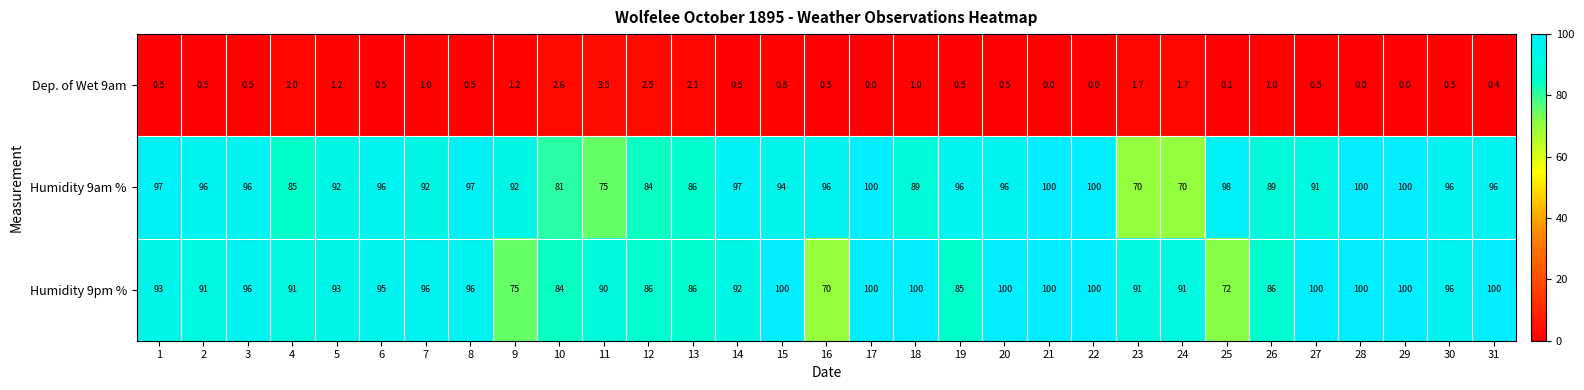

The value of Humidity 9am % at 20 is 34.6. True or false?

False